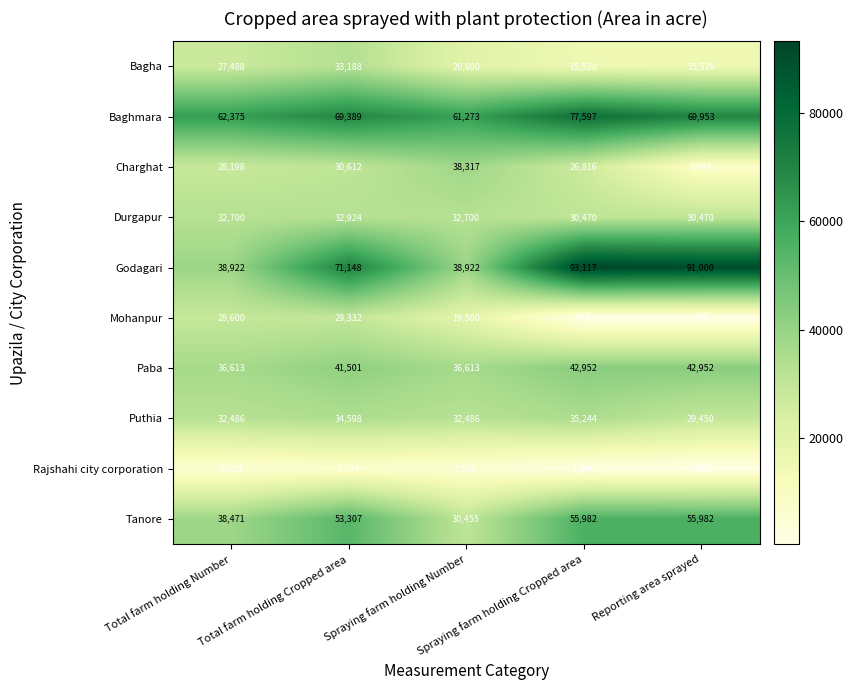

Which series has the widest spread of values?

Godagari